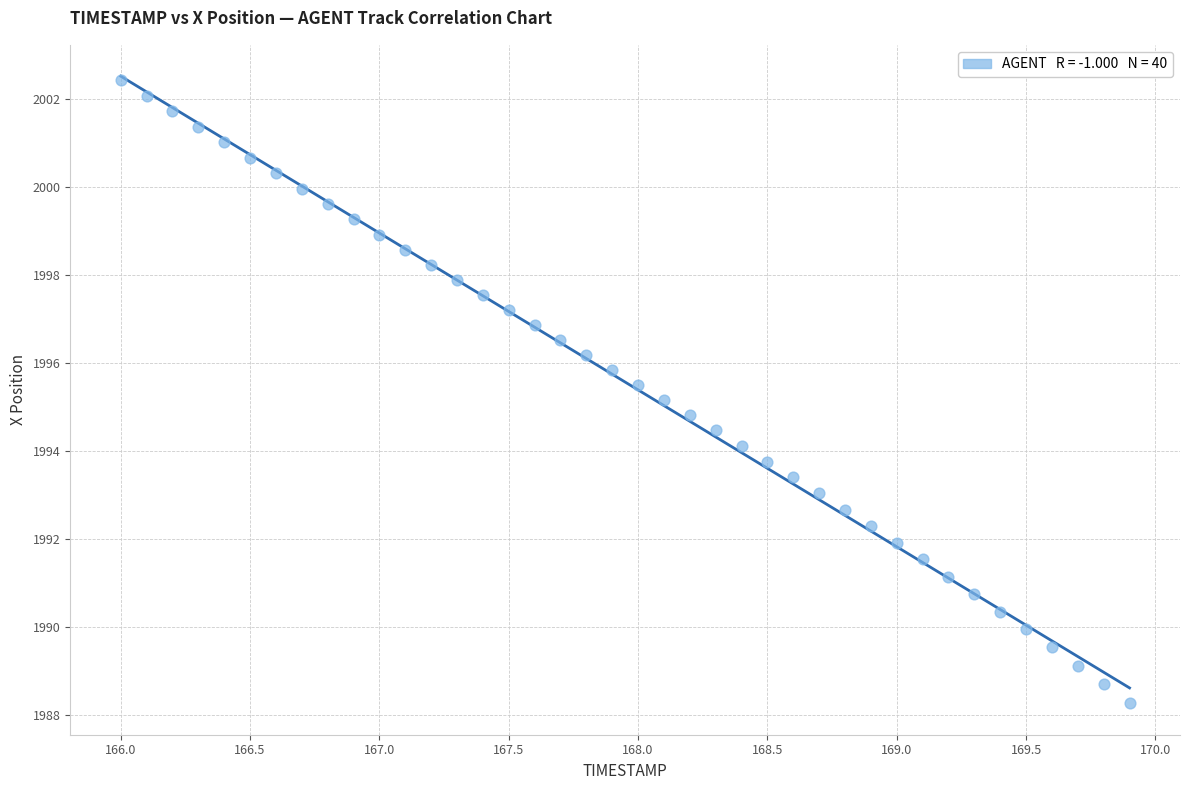

What is the range of X values (max minus min)?

3.9